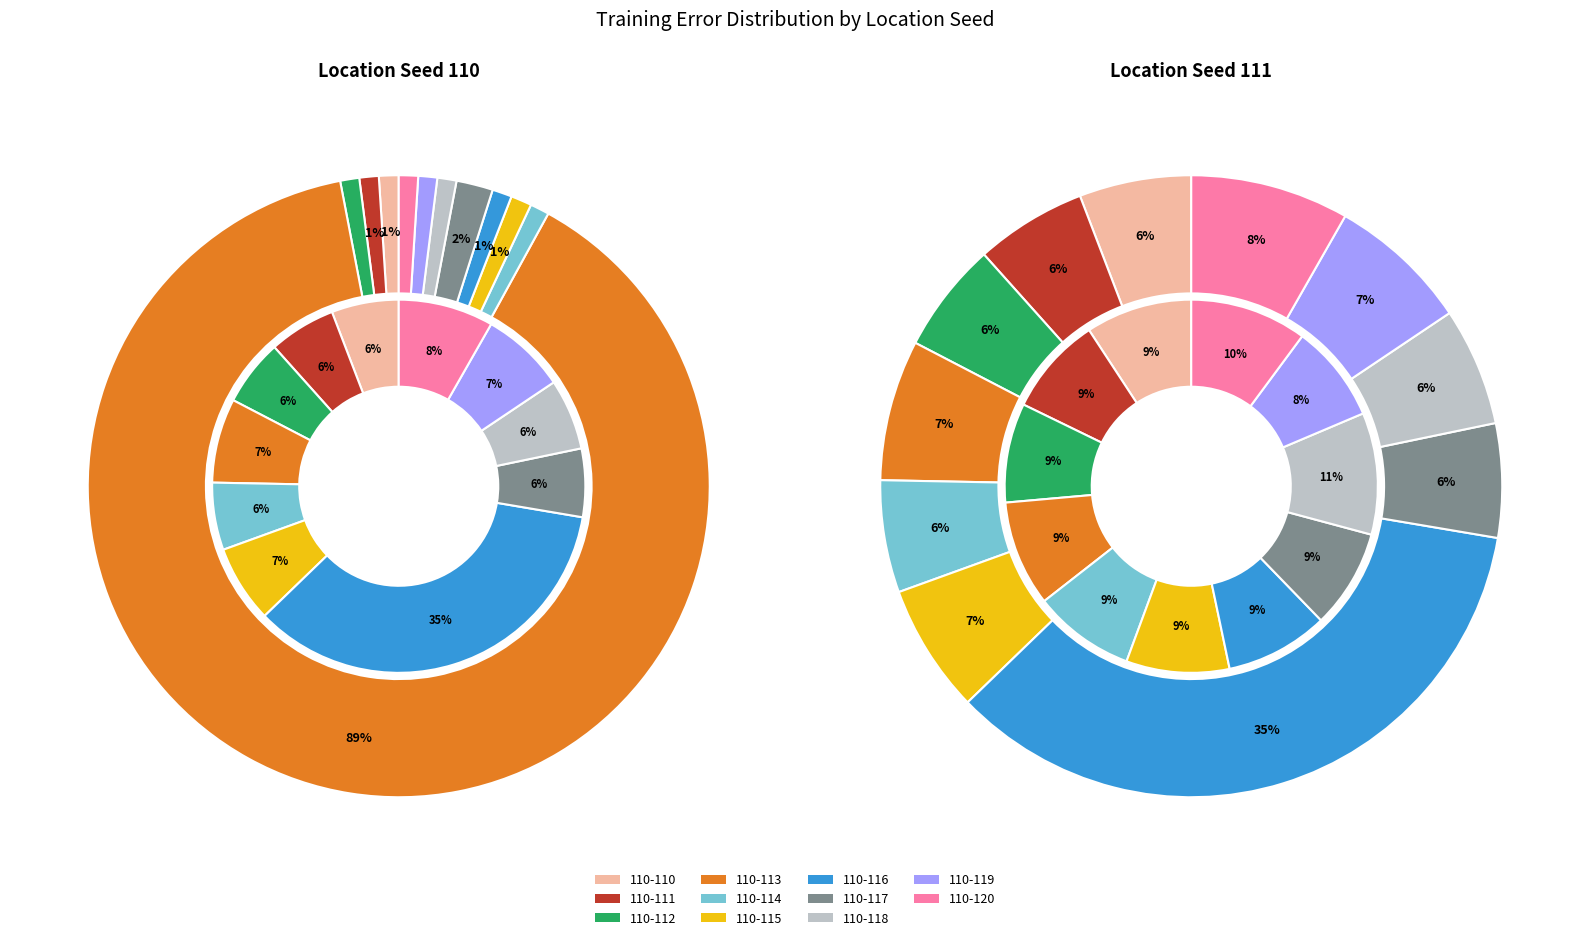

Which slice is the smallest?

110-119